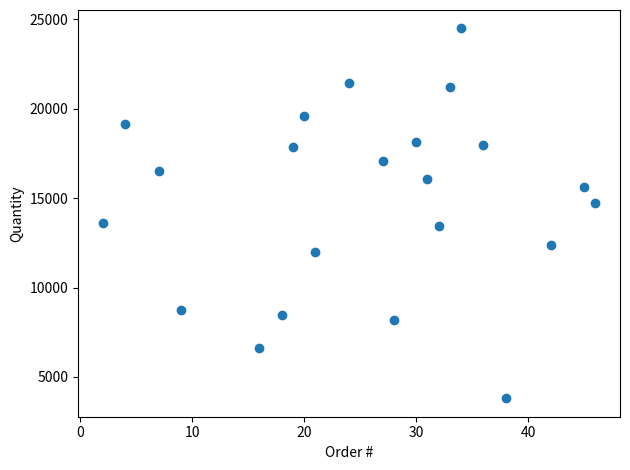

What is the range of Y values (max minus min)?

20676